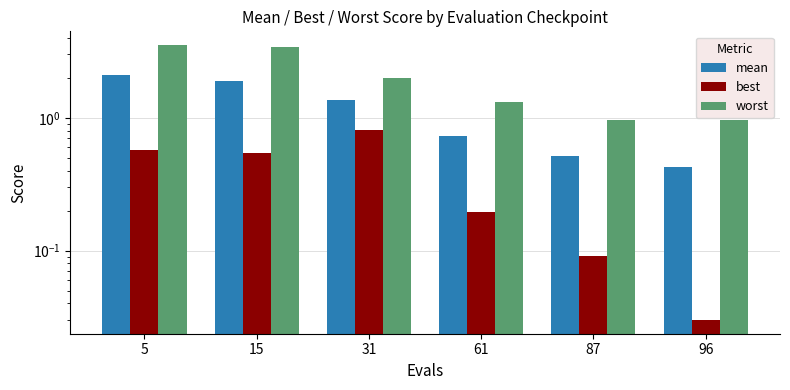

What is the highest value of the worst series?

3.5